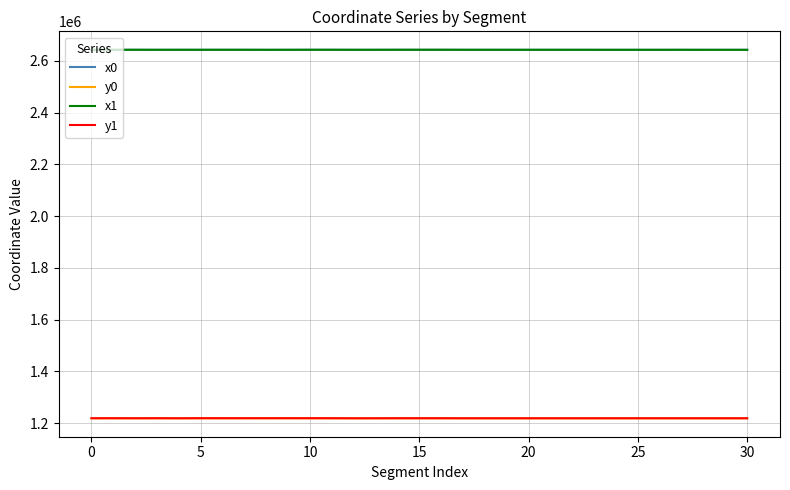

What is the highest value of the x1 series?

2643182.9